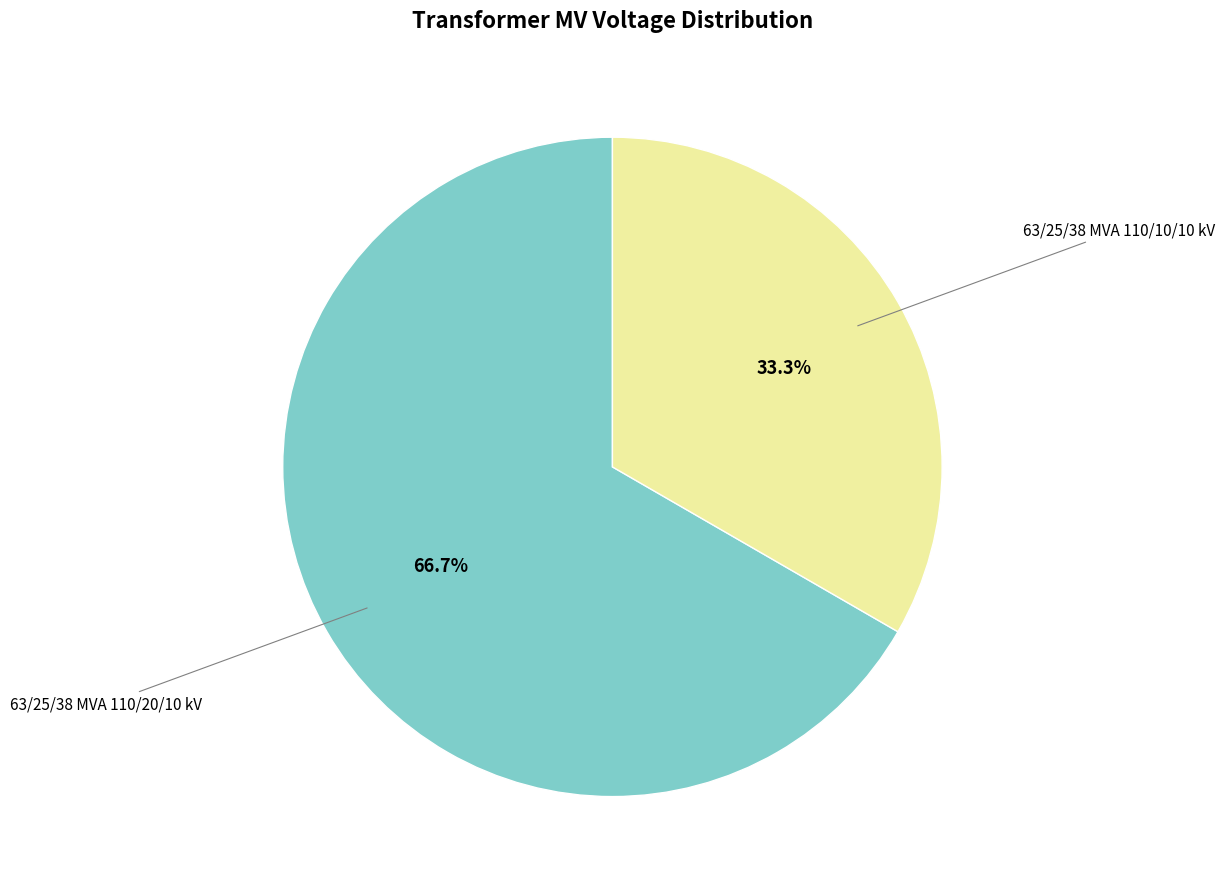

Is there any slice that represents more than half of the pie?

Yes